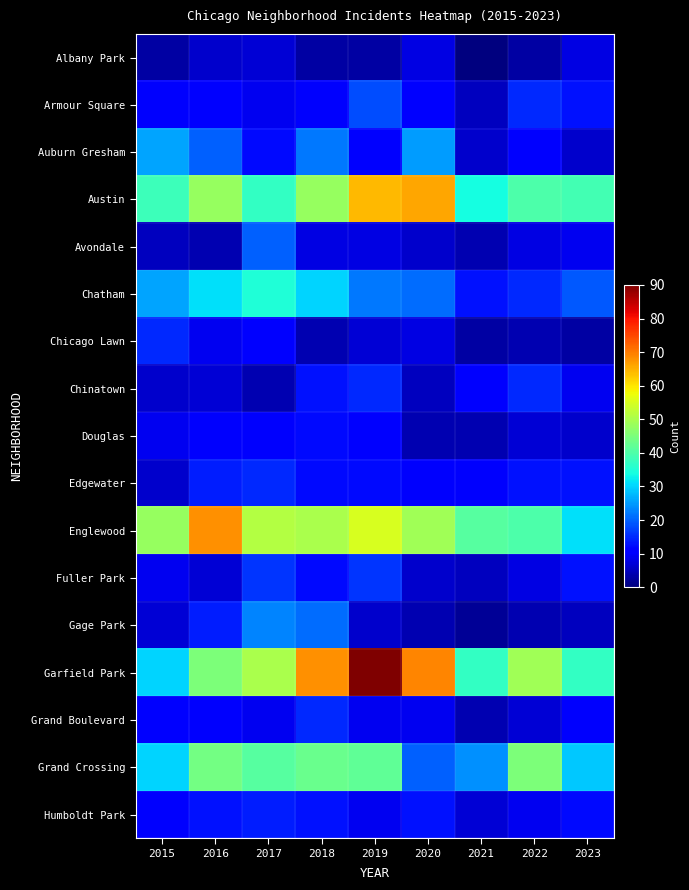

Between 2015 and 2017, which series saw the biggest shift?

Garfield Park